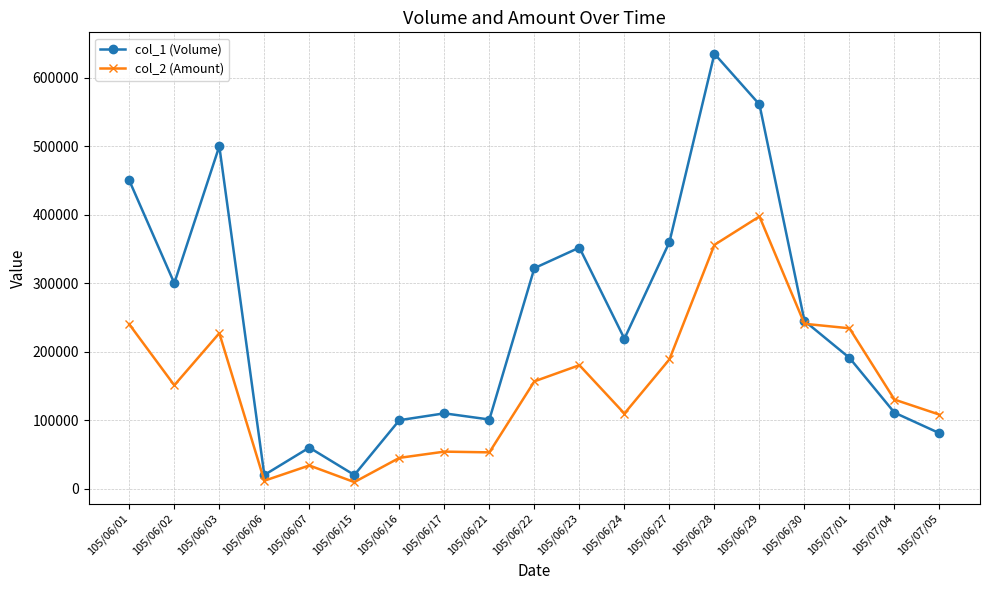

What is the label of the 18th point from the right?

105/06/02